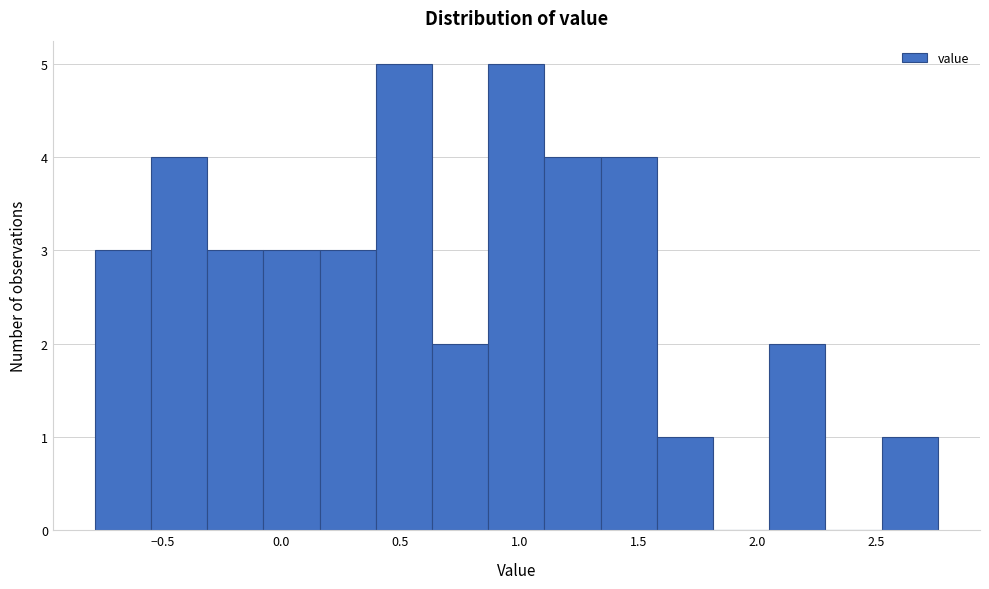

Reading left to right, list every bar in this chart as the range it spans on the x-axis followed by its height. Neither the bar edges nor the heights are printed on the chart, so give them approximately, as read against the axes.

-0.80 to -0.55: 3
-0.55 to -0.30: 4
-0.30 to -0.05: 3
-0.05 to 0.15: 3
0.15 to 0.40: 3
0.40 to 0.65: 5
0.65 to 0.85: 2
0.85 to 1.10: 5
1.10 to 1.35: 4
1.35 to 1.60: 4
1.60 to 1.80: 1
1.80 to 2.05: 0
2.05 to 2.30: 2
2.30 to 2.50: 0
2.50 to 2.75: 1